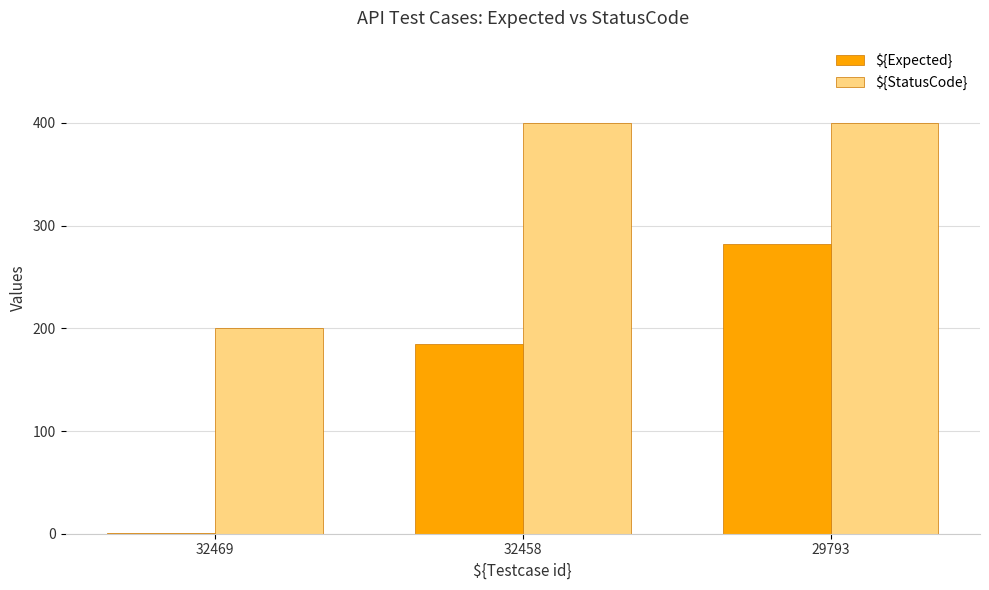

Between 32469 and 29793, which series saw the biggest shift?

${Expected}